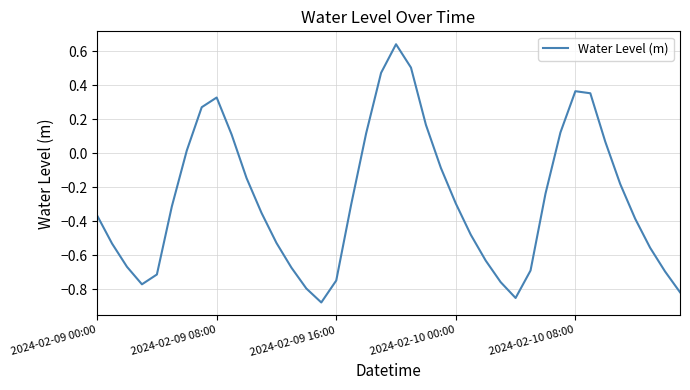

How many distinct data groups are displayed?

1